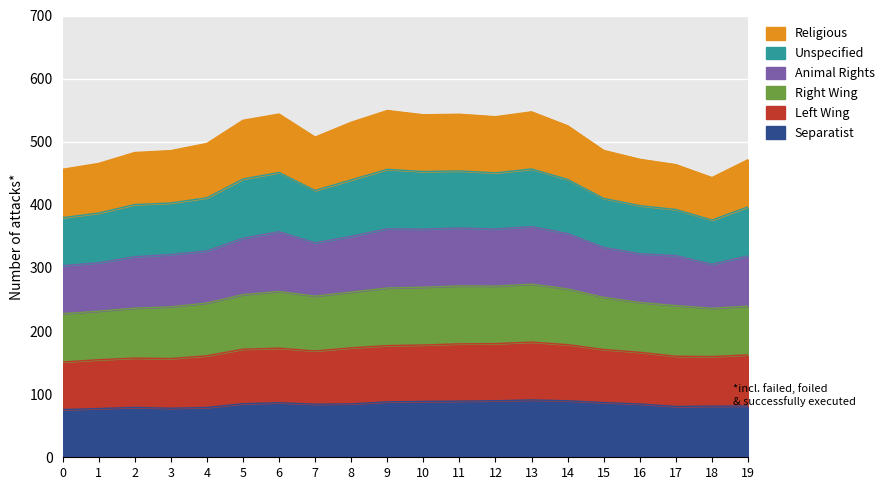

What is the lowest value of the Separatist series?

75.5